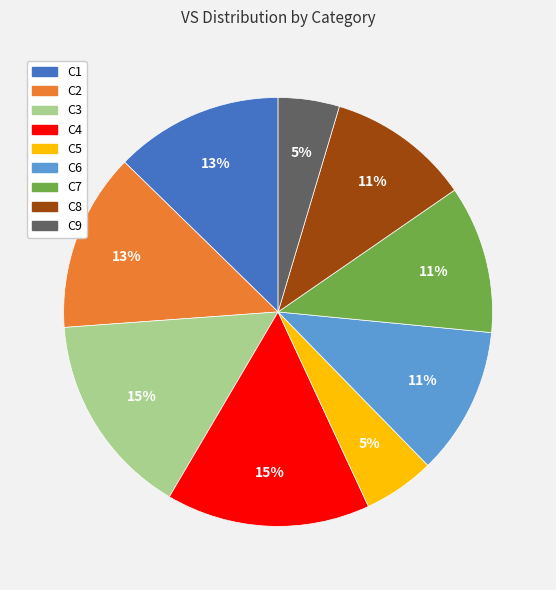

To the nearest percent, what is the combined percentage of C8 and C5?

16%